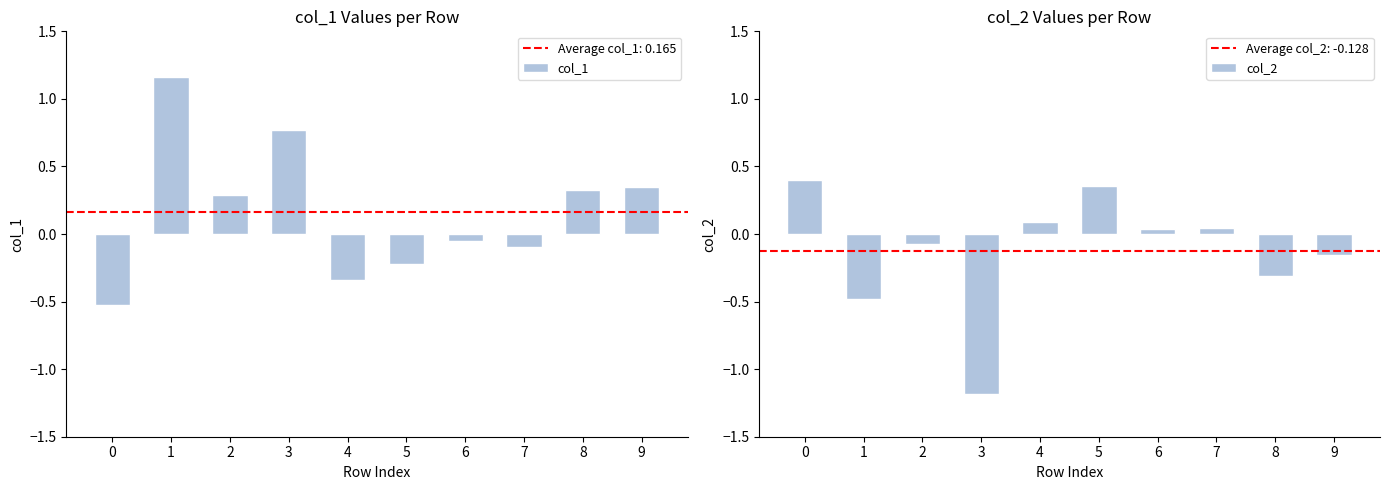

Reading left to right, list all the values displayed in this chart.

col_1: -0.5	1.2	0.3	0.8	-0.3	-0.2	-0.1	-0.1	0.3	0.3
col_2: 0.4	-0.5	-0.1	-1.2	0.1	0.4	0.0	0.0	-0.3	-0.2